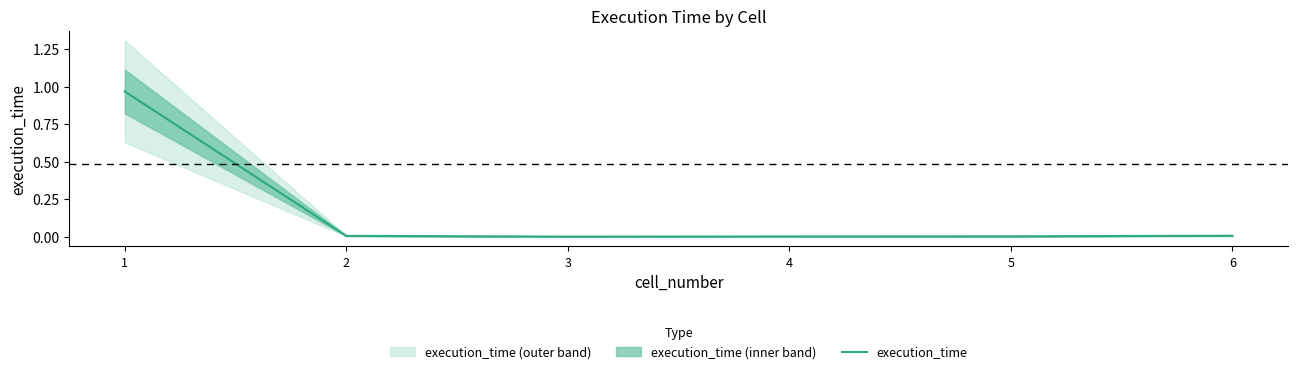

What is the average value?

0.2